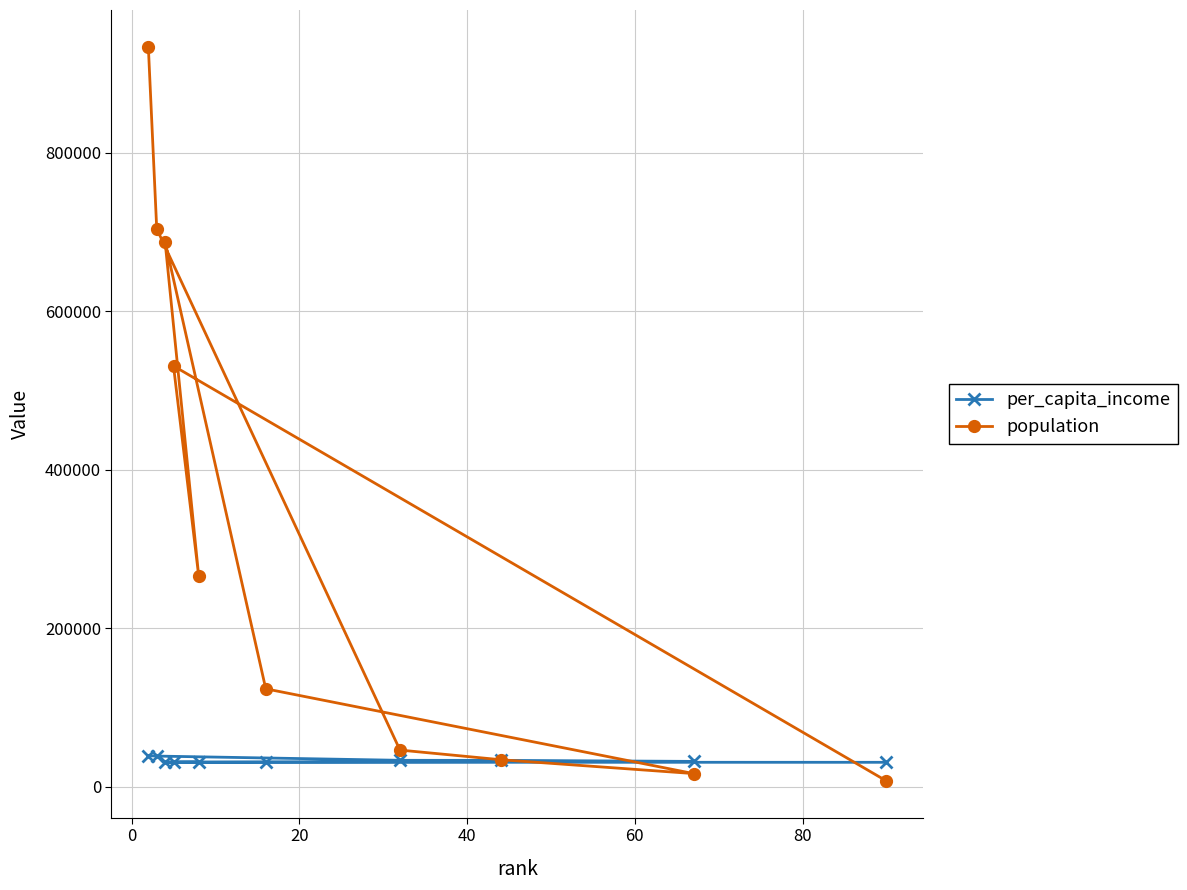

What are all the series names shown in the legend?

per_capita_income, population